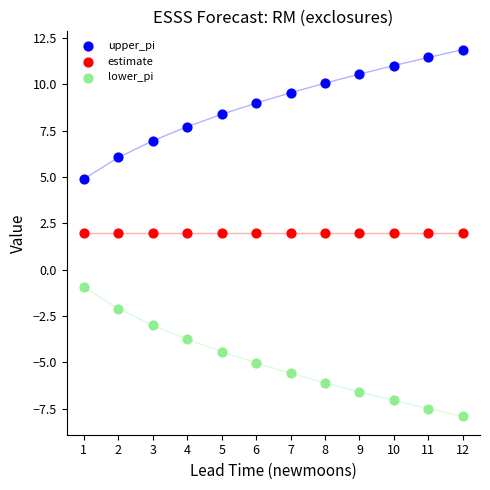

Which series reaches the maximum Y coordinate?

upper_pi